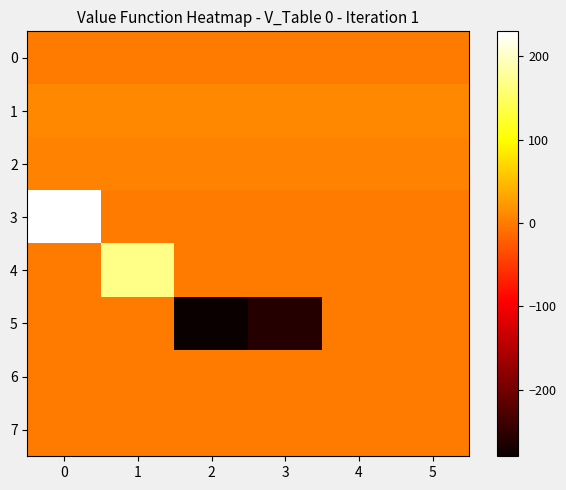

Which has a higher value, 5 or 0?

5